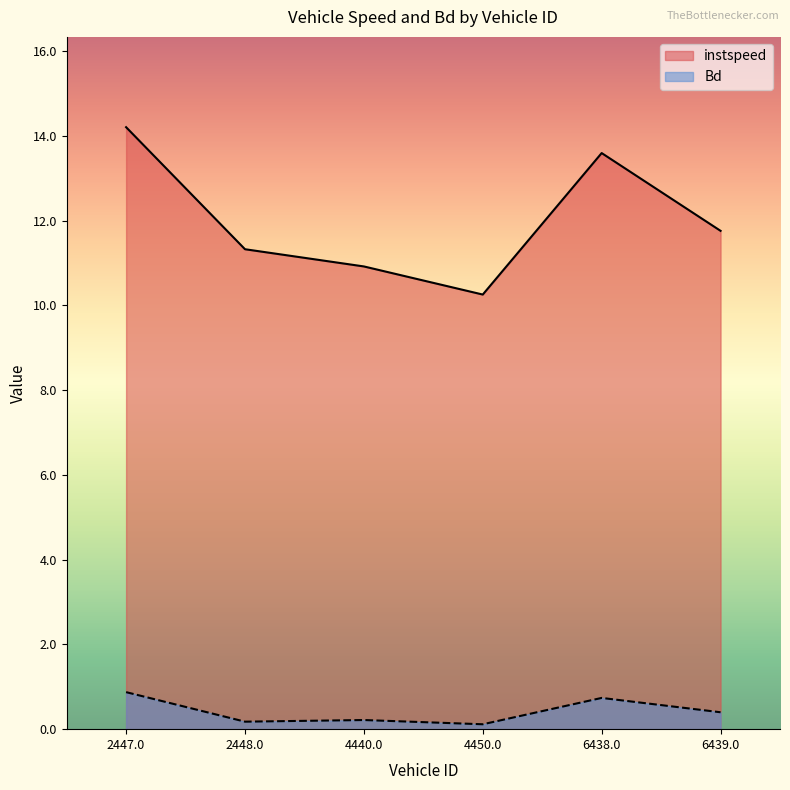

How many values in the instspeed series exceed 11?

4